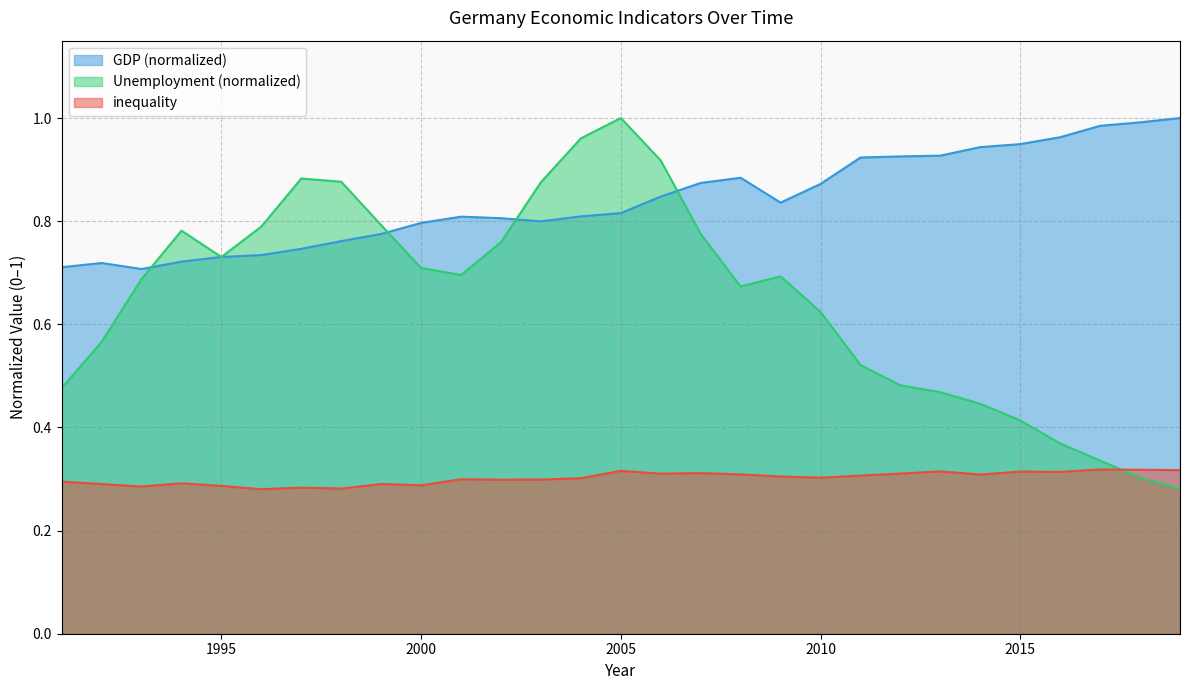

What is the approximate value of GDP at 2008?

0.9